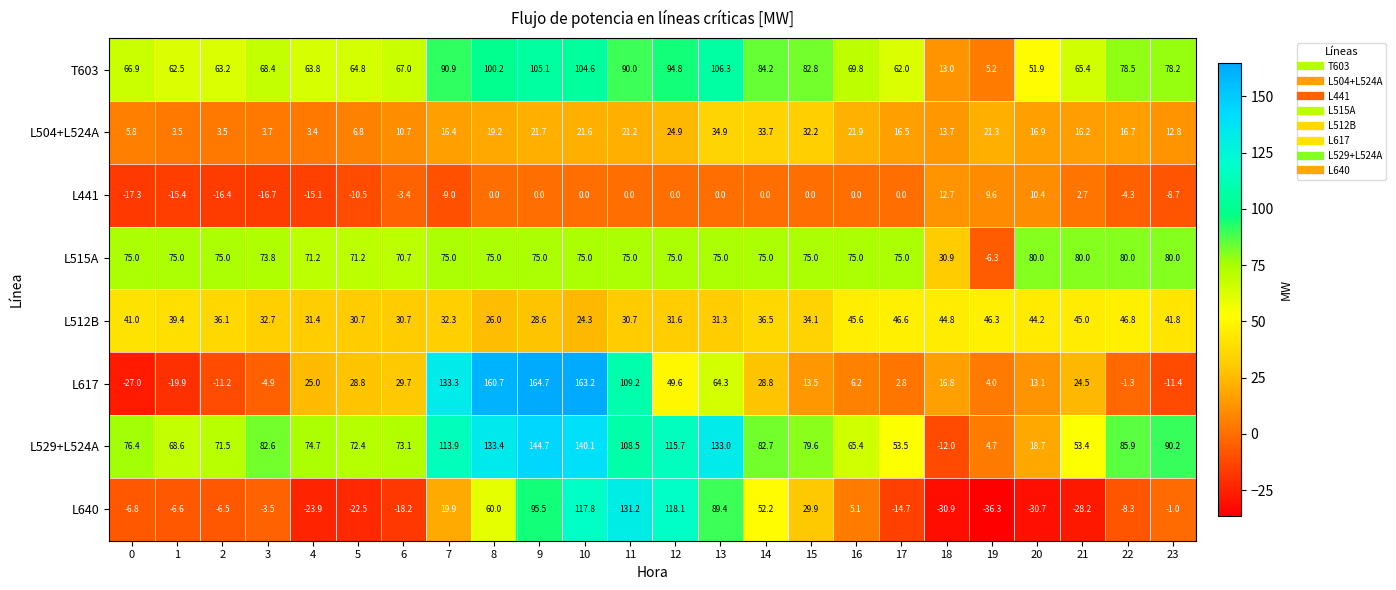

What is the sum of the L504+L524A values at 11 and 0?

27.0